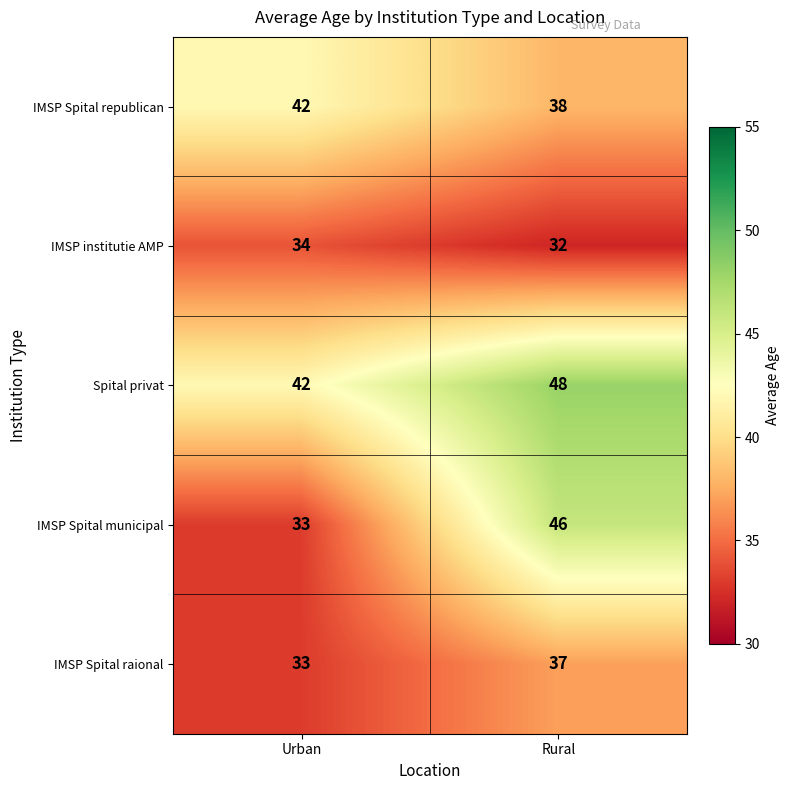

What is the difference between the maximum and minimum values in the IMSP Spital raional series?

4